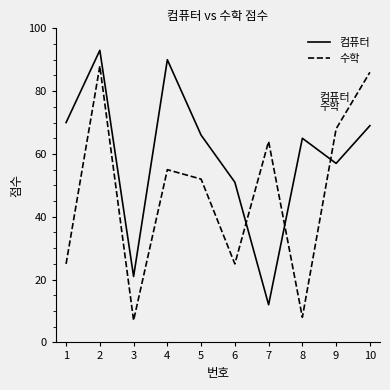

What is the greatest value displayed?

93